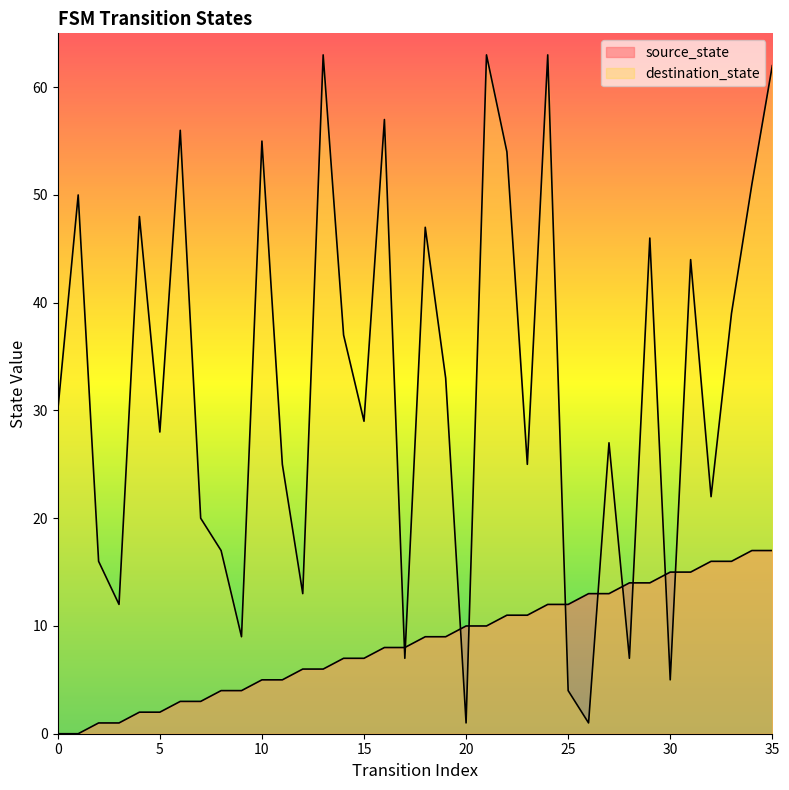

Rank the series by their maximum value, from highest to lowest.

destination_state, source_state